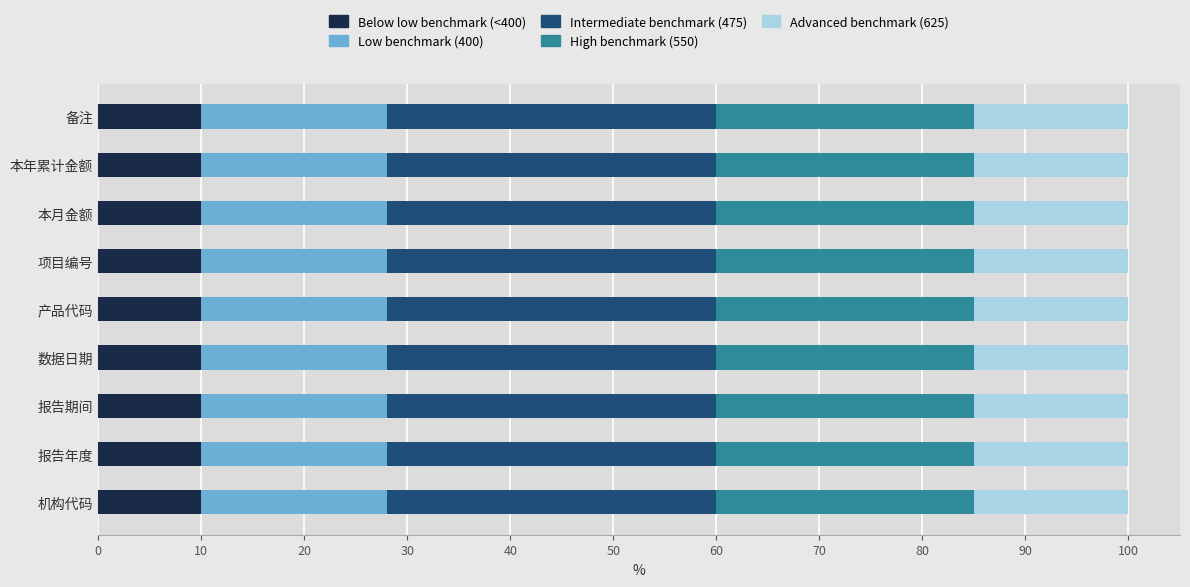

What is the lowest value of the Below low benchmark (<400) series?

10